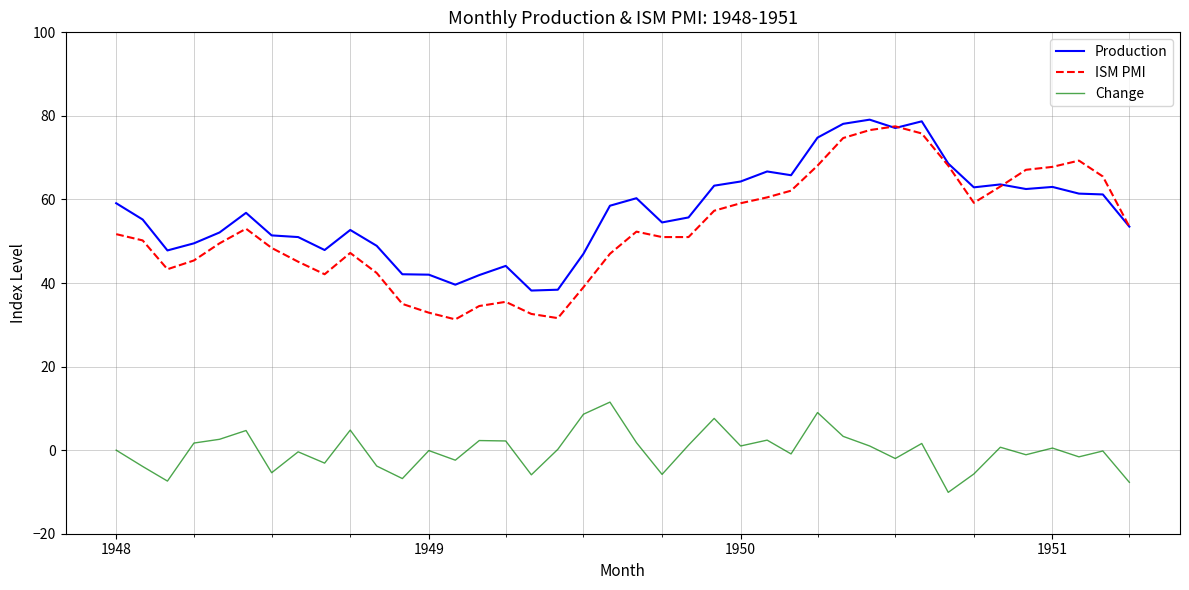

True or false: Change and ISM PMI intersect in this chart.

False